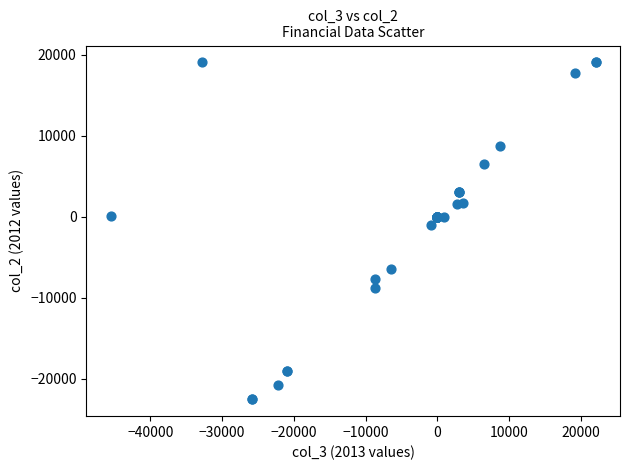

What Y value in the scatter plot is closest to -1747?

-1023